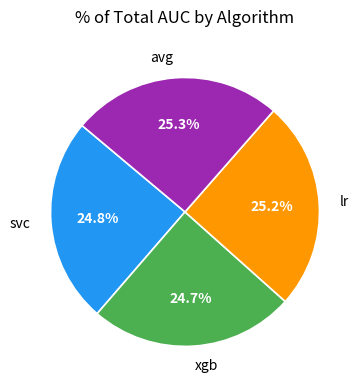

Does any single category account for the majority?

No